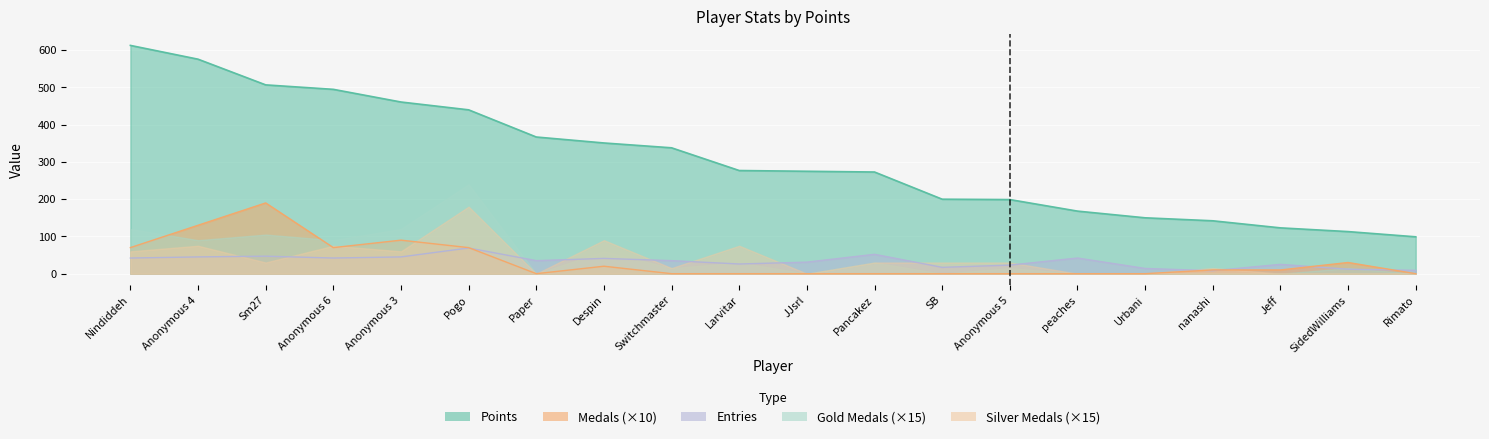

What value does the Points series have at Rimato?

99